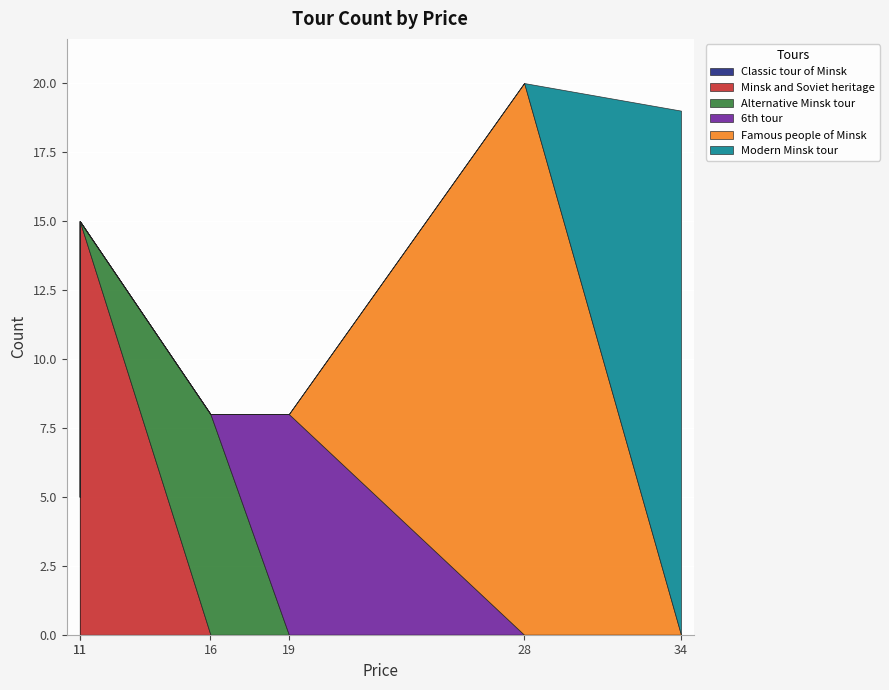

At which label does the data first exceed 15?

34